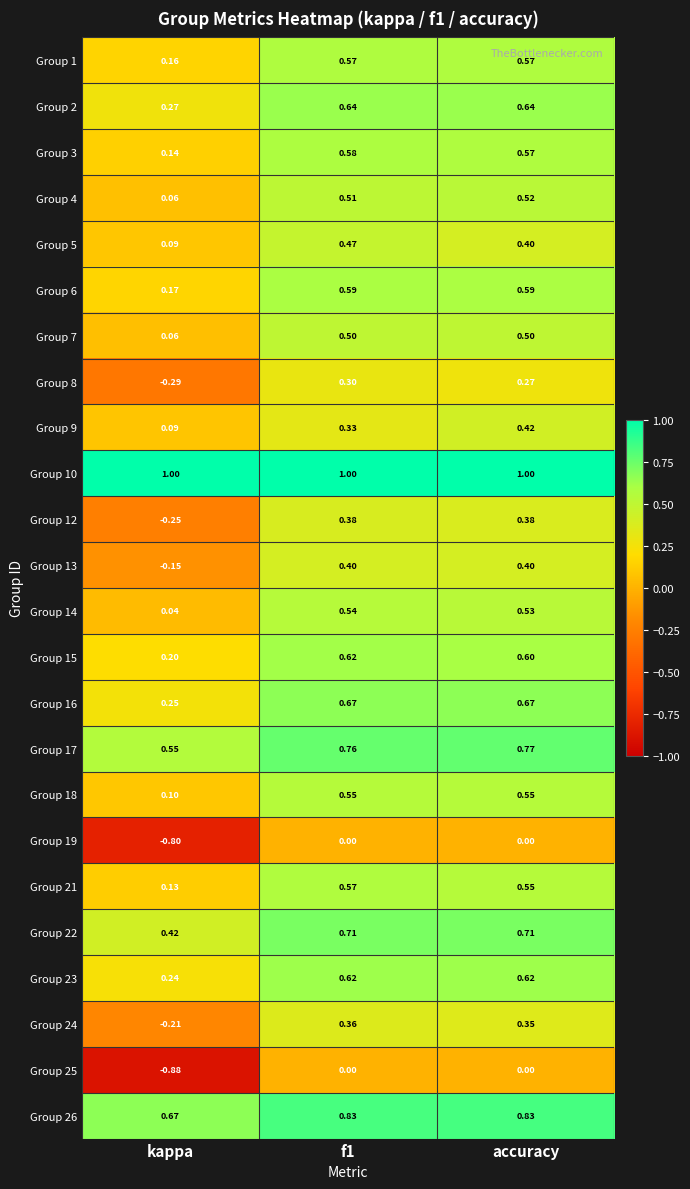

What is the total value across all series at f1?

12.5